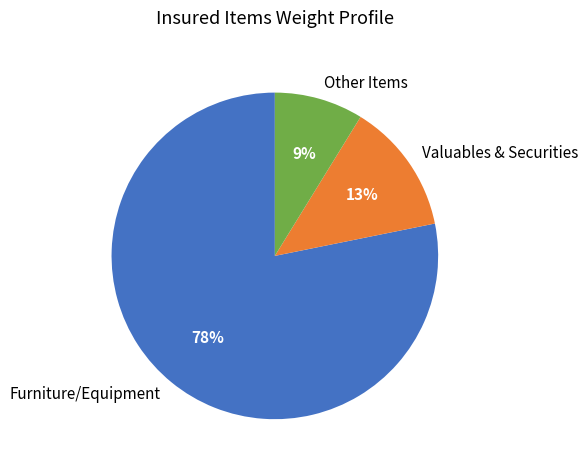

To the nearest percent, what is the average slice percentage?

33%